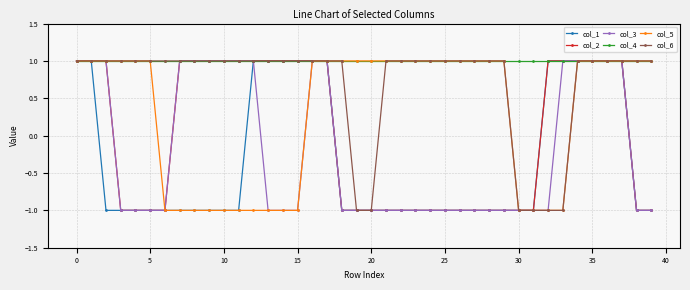

Which series has the largest total across all categories?

col_4